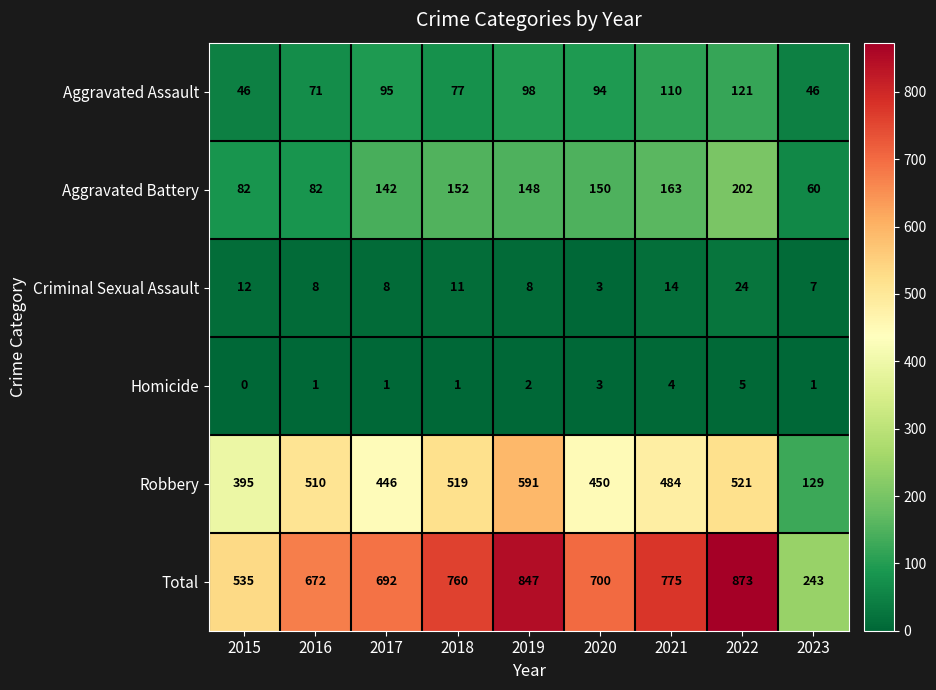

Which series has the largest total across all categories?

Total